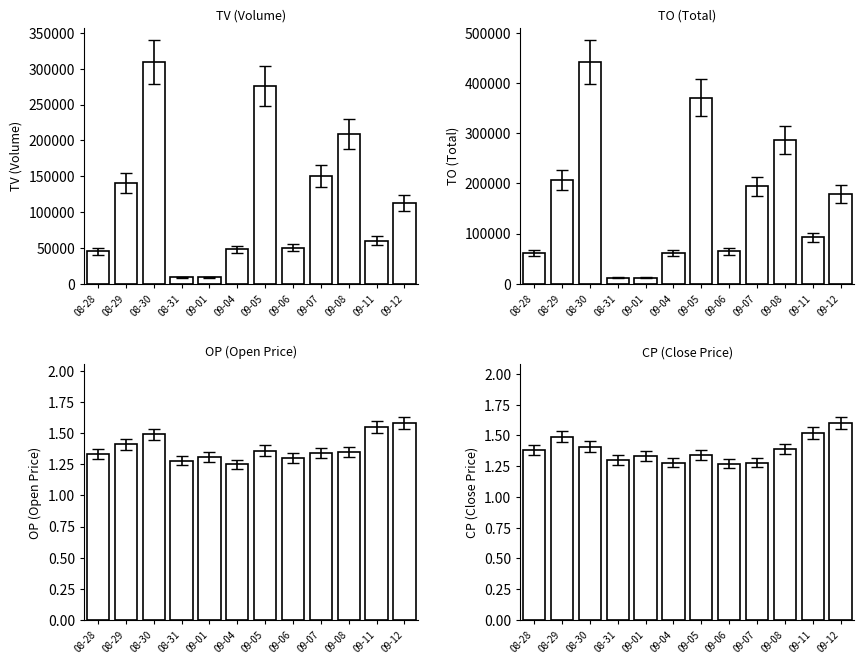

What is the label of the 11th bar from the left?

09-11